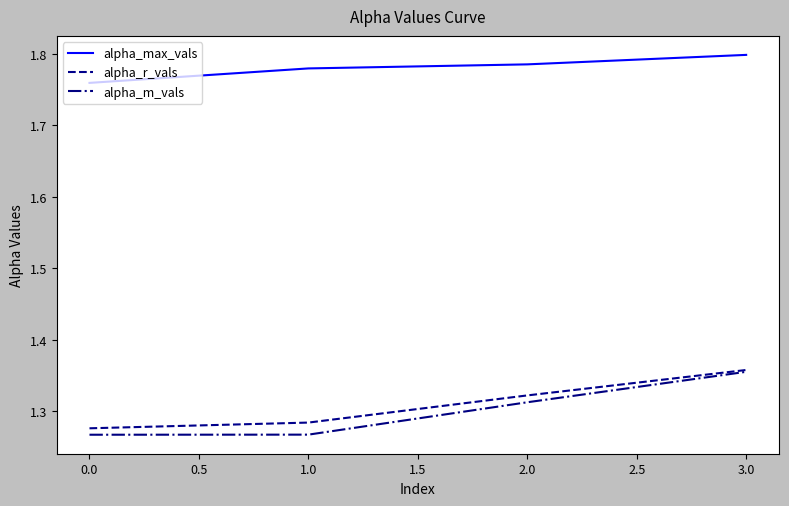

Which series has the widest spread of values?

alpha_m_vals